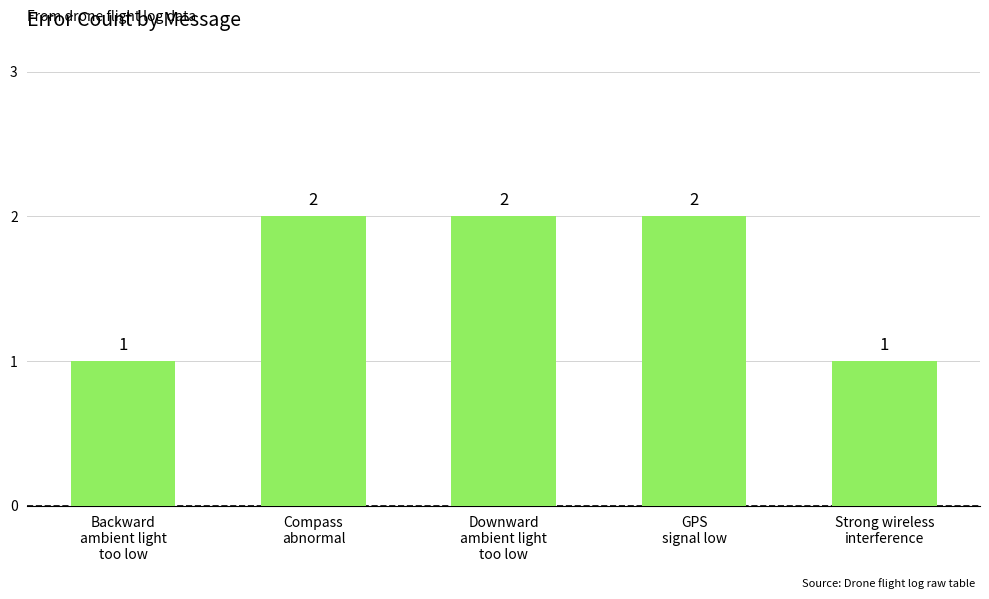

The value at Backward
ambient light
too low is 1. True or false?

True